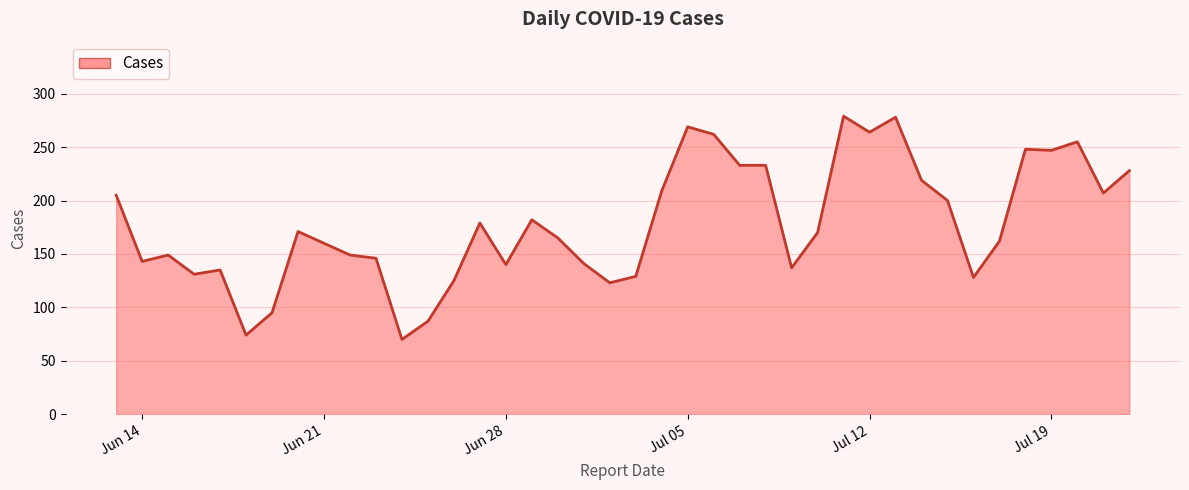

What is the minimum value shown in the chart?

70